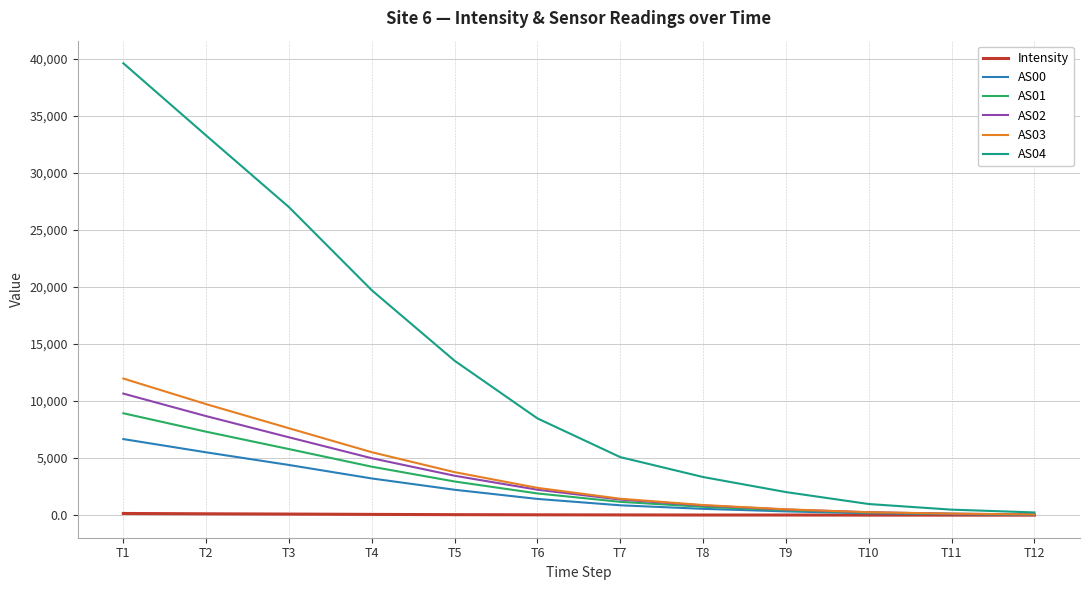

Which series has the largest total across all categories?

AS04